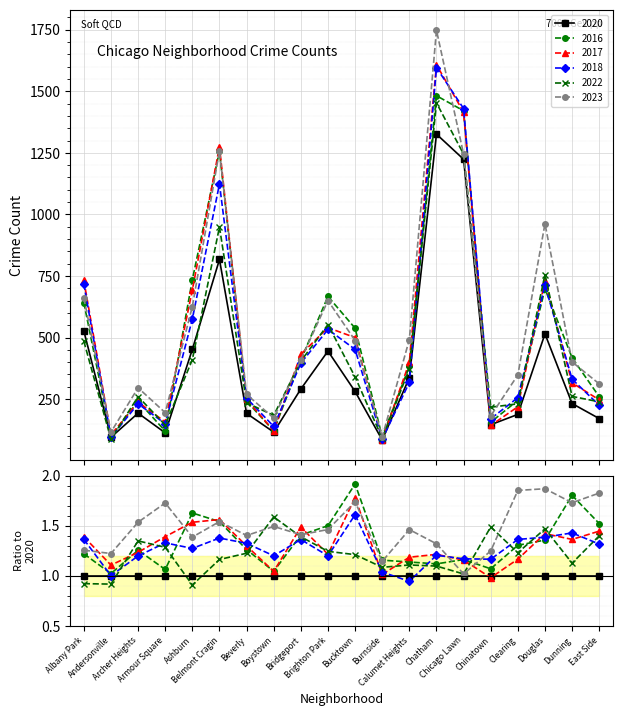

How many times do 2022 and 2018 cross each other?

11